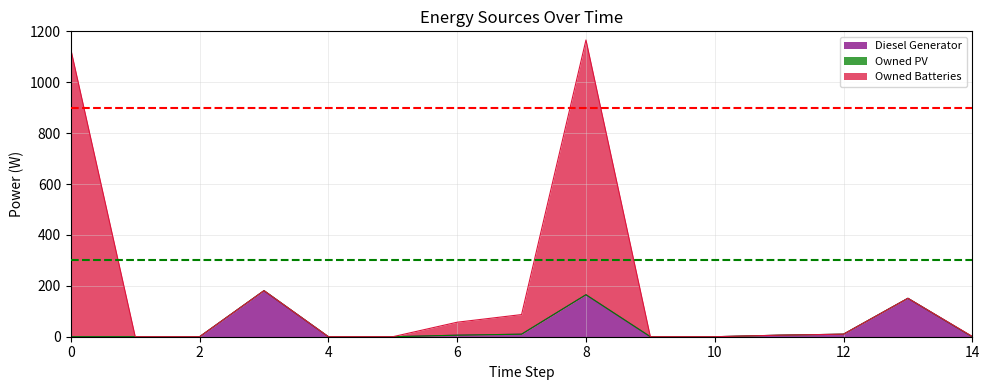

True or false: Owned Batteries and Diesel Generator cross at least once.

False